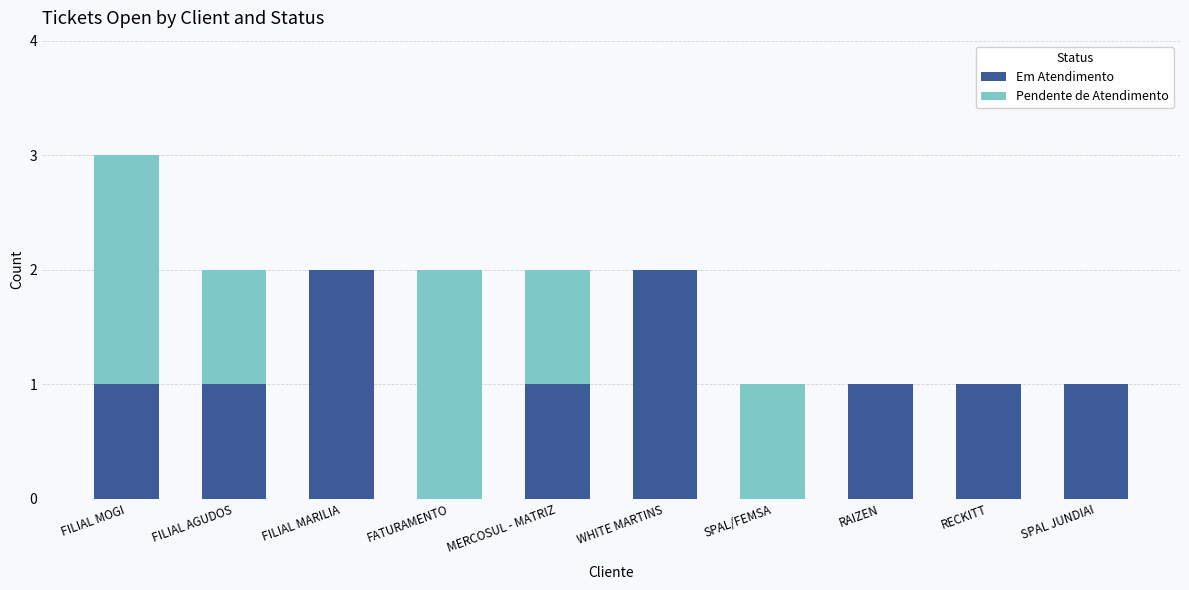

The value of Em Atendimento at SPAL/FEMSA is 1. True or false?

False